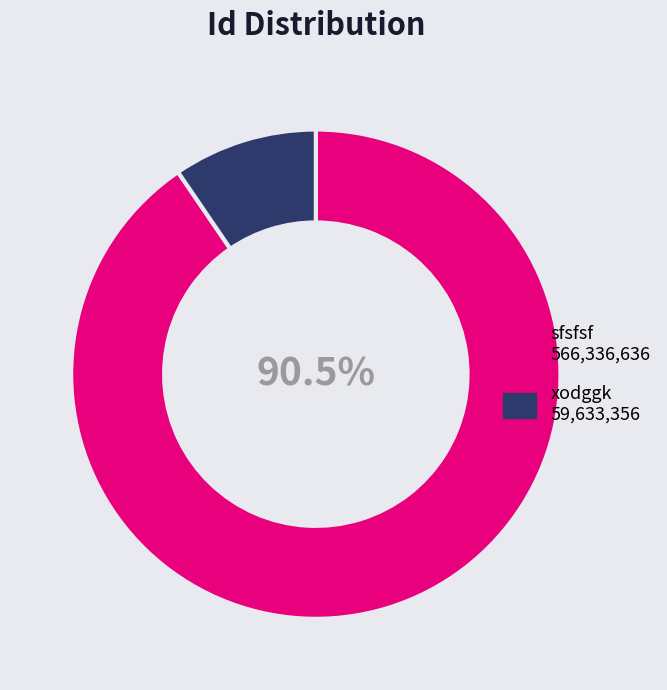

Which has a higher value, xodggk or sfsfsf?

sfsfsf